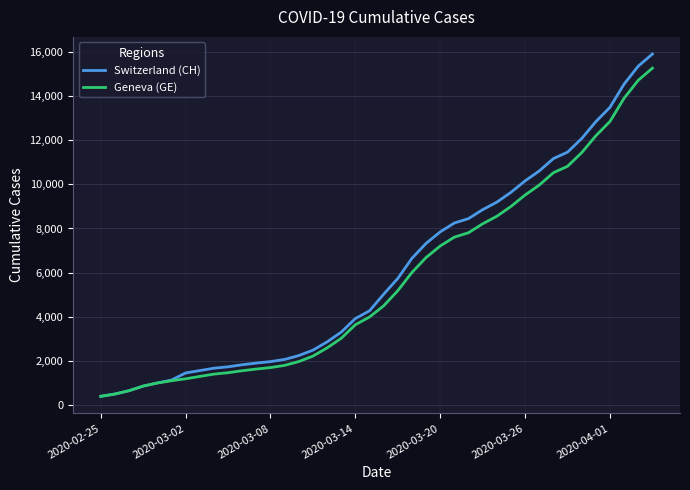

Which series has the largest range (max minus min)?

Switzerland (CH)